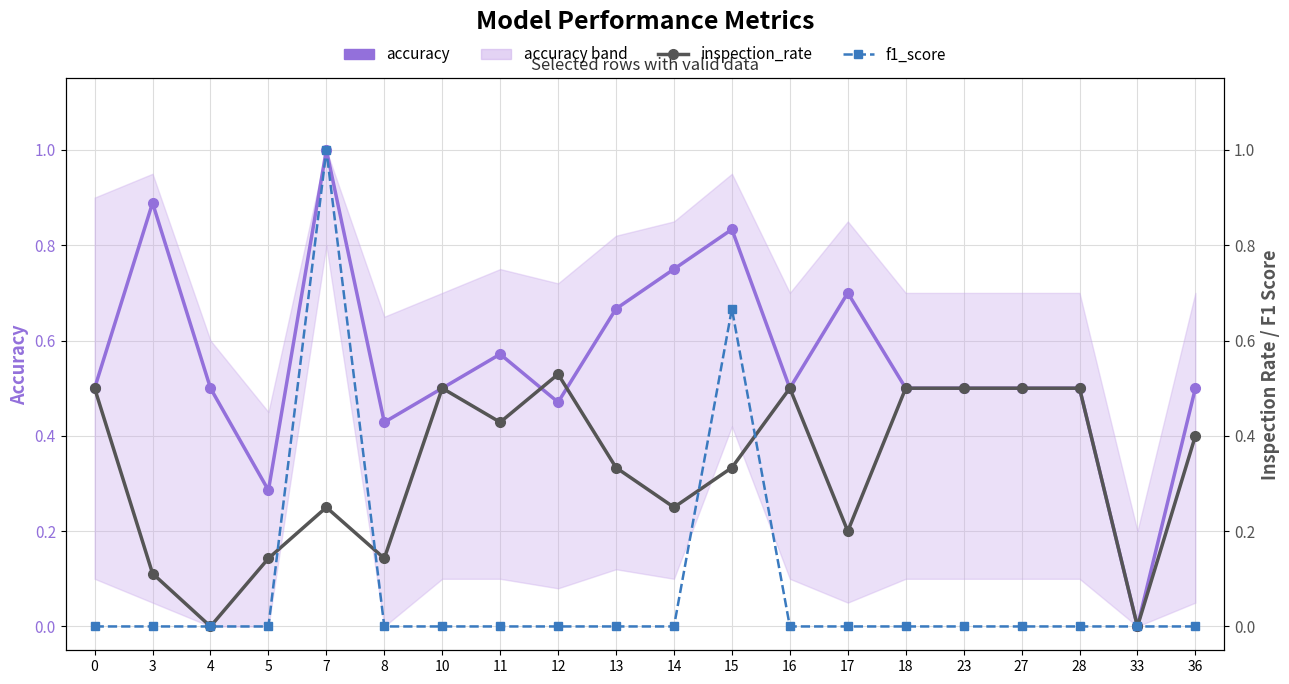

How many values in the inspection_rate series exceed 0?

18